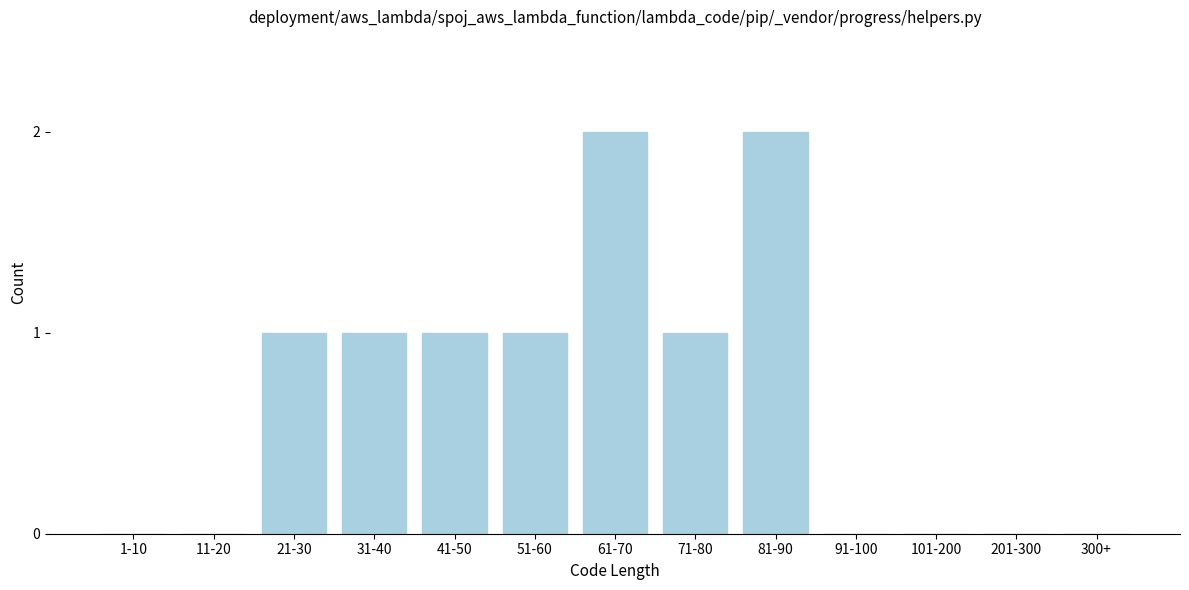

Reading left to right, what are all the values shown in this chart?

1-10=0	11-20=0	21-30=1	31-40=1	41-50=1	51-60=1	61-70=2	71-80=1	81-90=2	91-100=0	101-200=0	201-300=0	300+=0